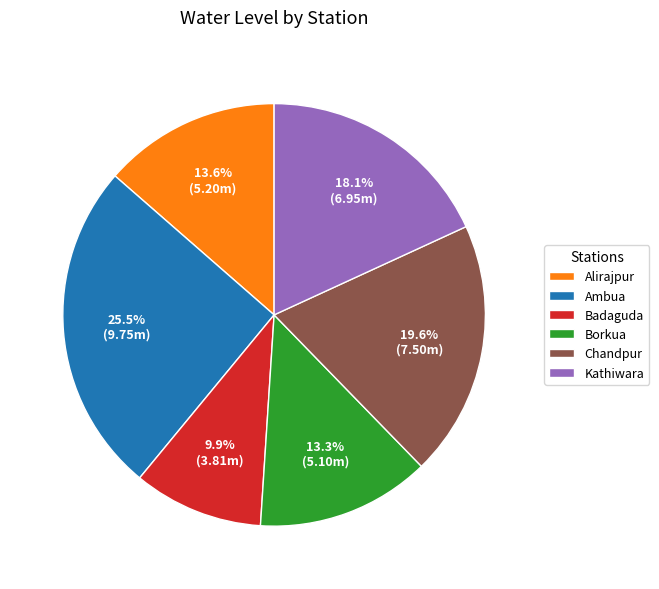

Count the number of slices in the pie.

6